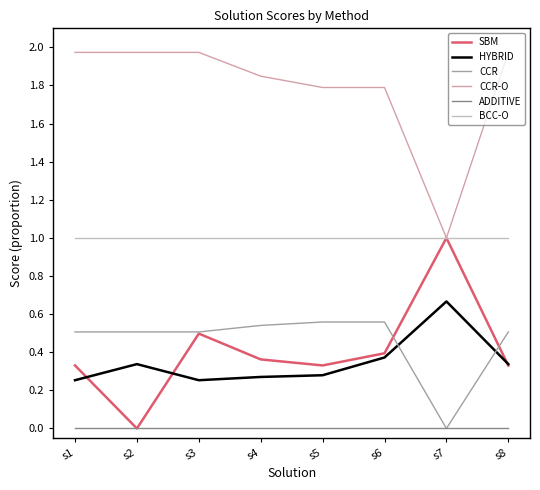

Which series changed the most between s2 and s6?

SBM